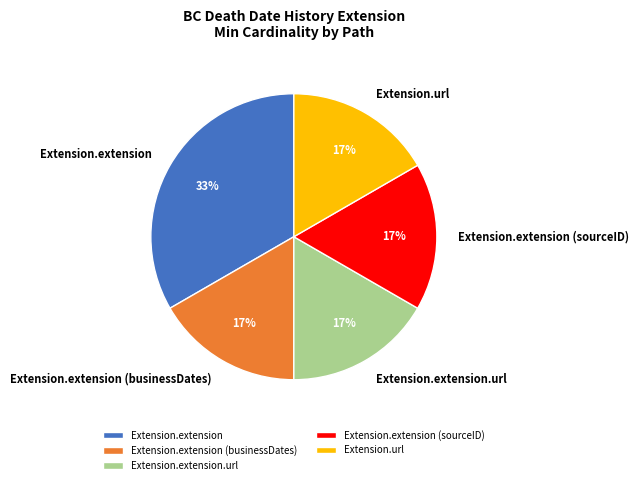

Which category has the biggest portion of the pie?

Extension.extension